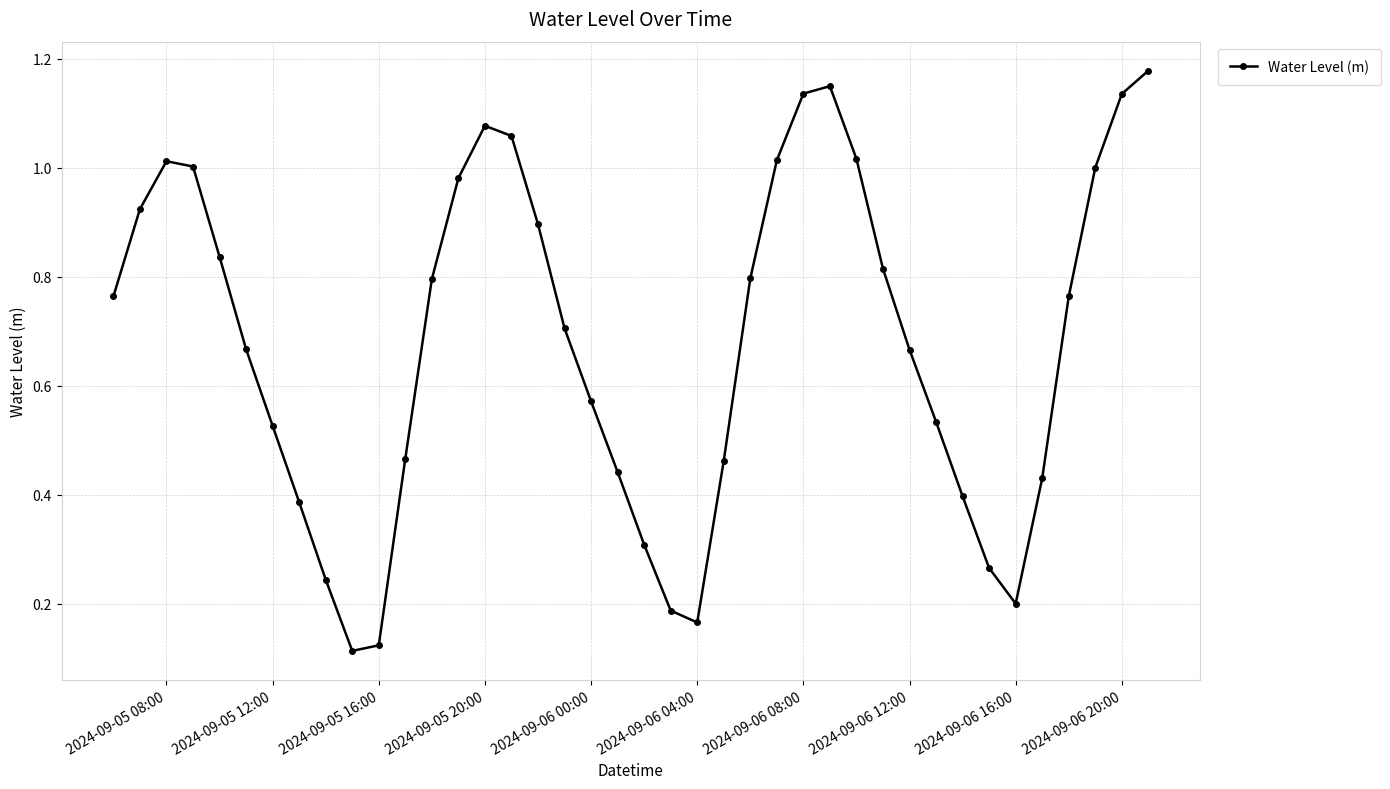

True or false: the data has more than 0 interior local peaks.

True